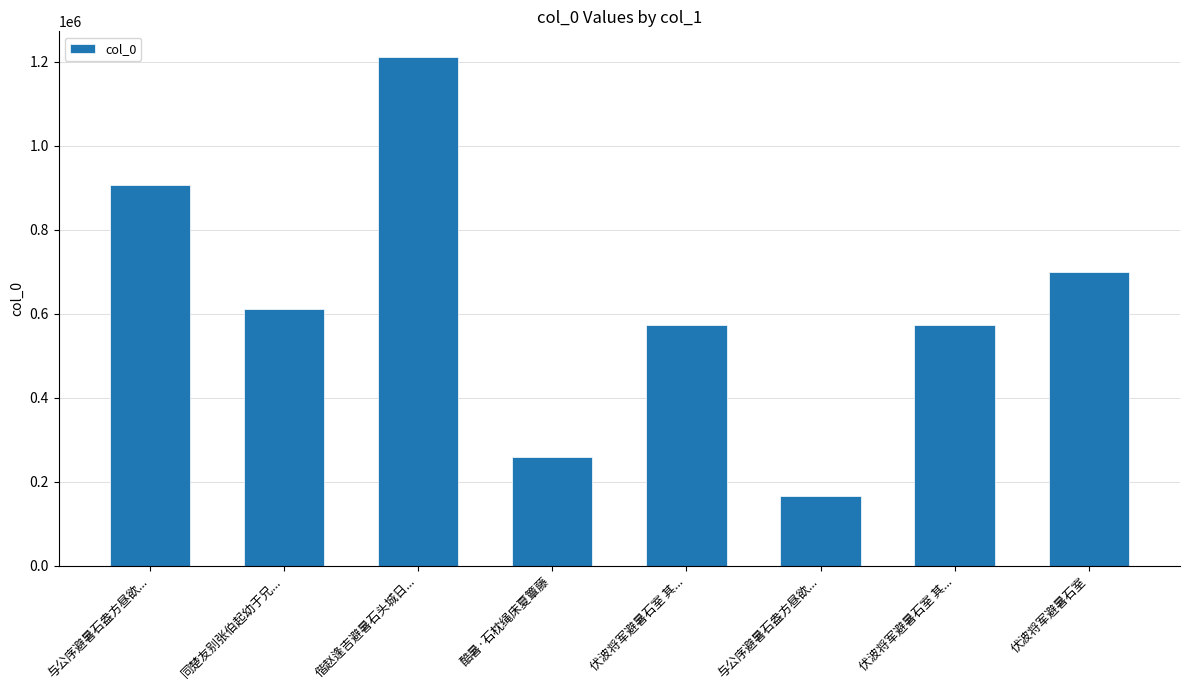

True or false: the data shows 609717 at 同楚友别张伯起幼于兄....

True